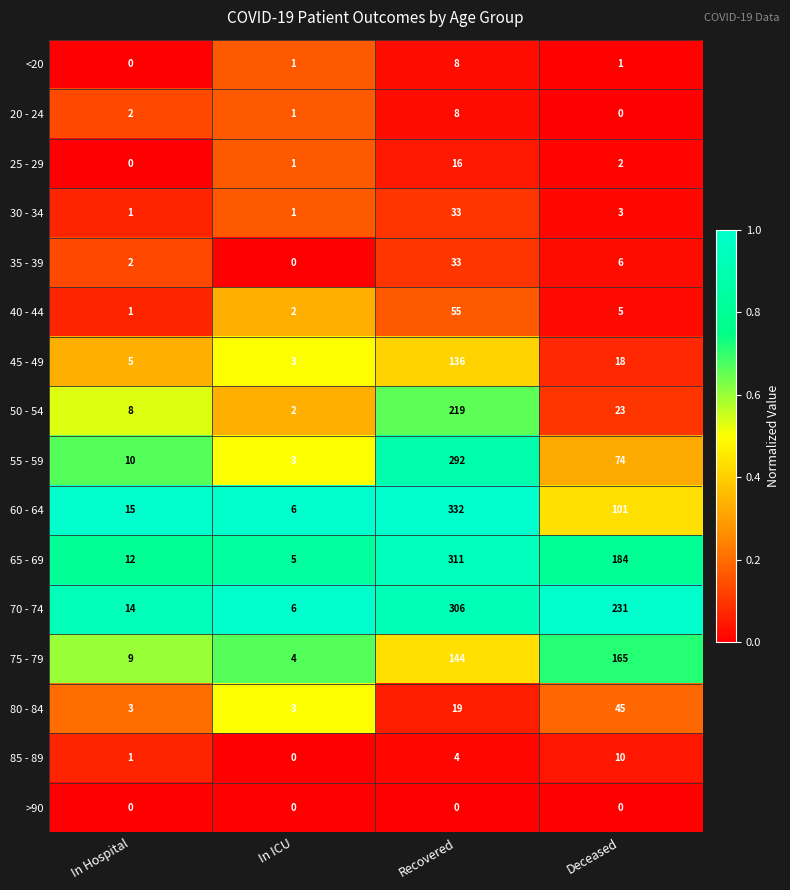

What is the difference between the maximum and second lowest values in the 50 - 54 series?

211